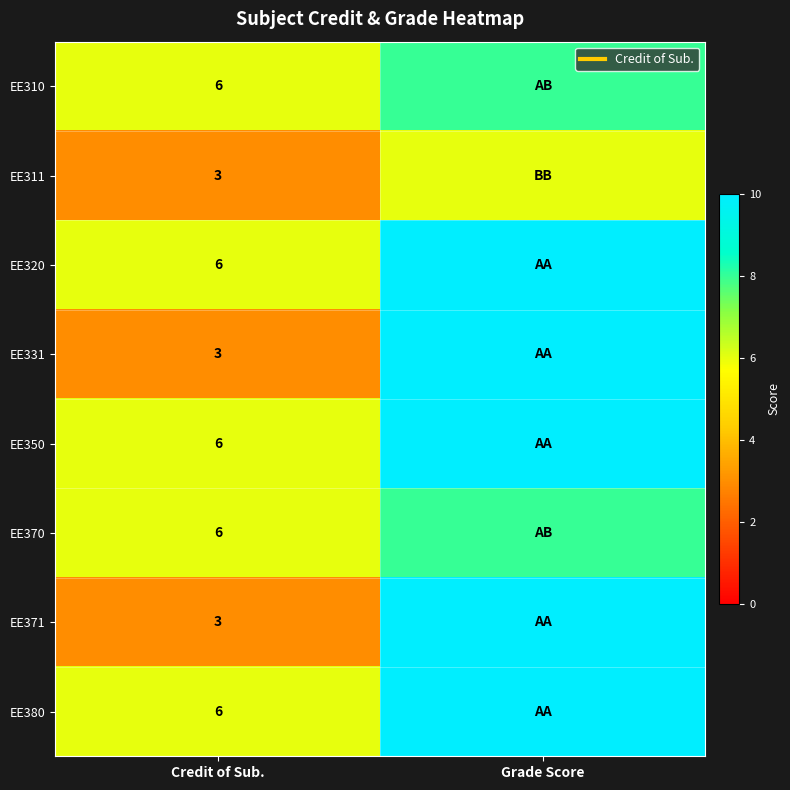

Which has a higher value, Grade Score or Credit of Sub.?

Grade Score